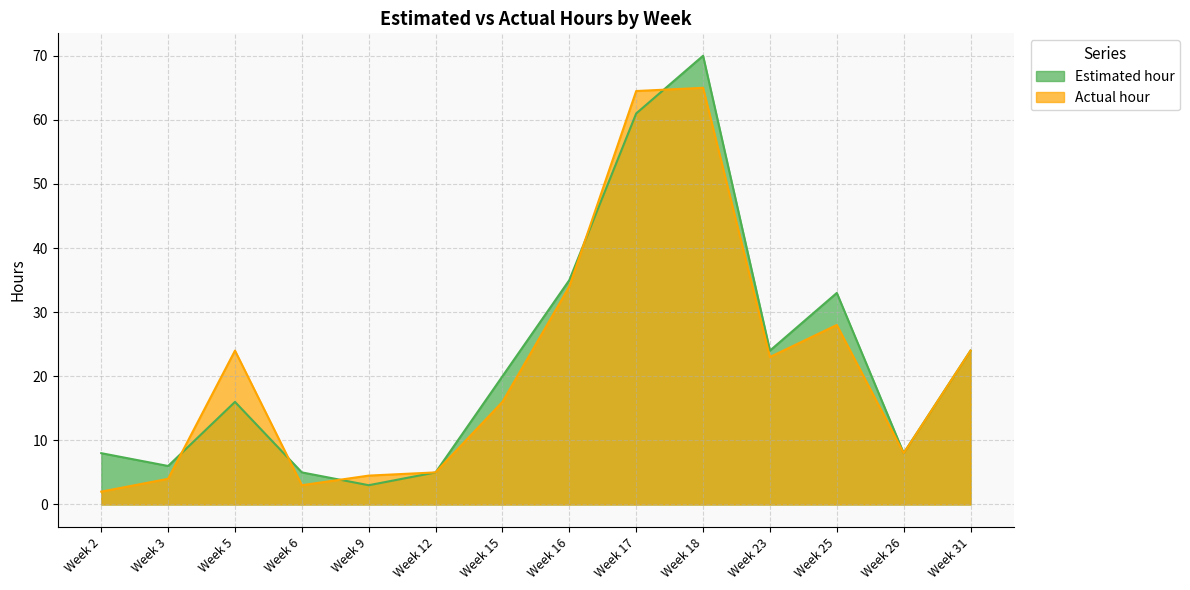

True or false: Estimated hour and Actual hour intersect in this chart.

True